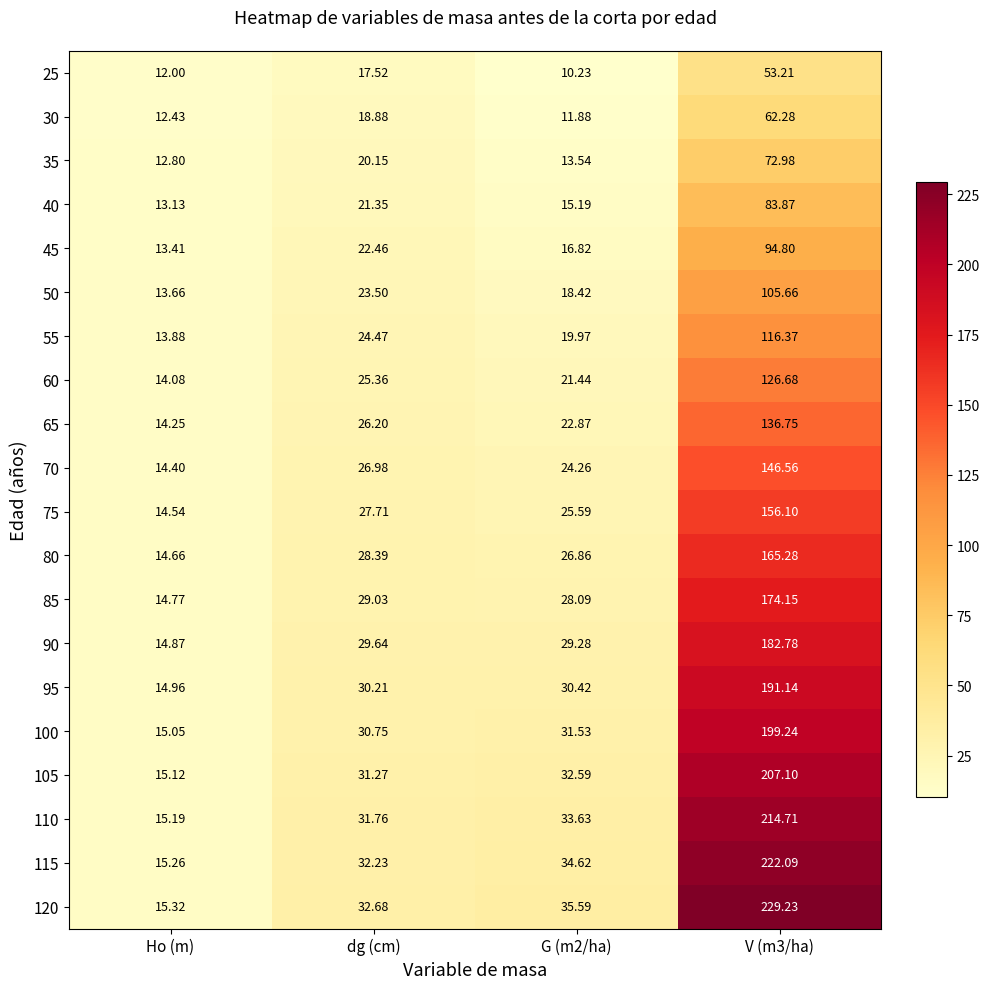

Where is 50 nearest to the value 59?

dg (cm)